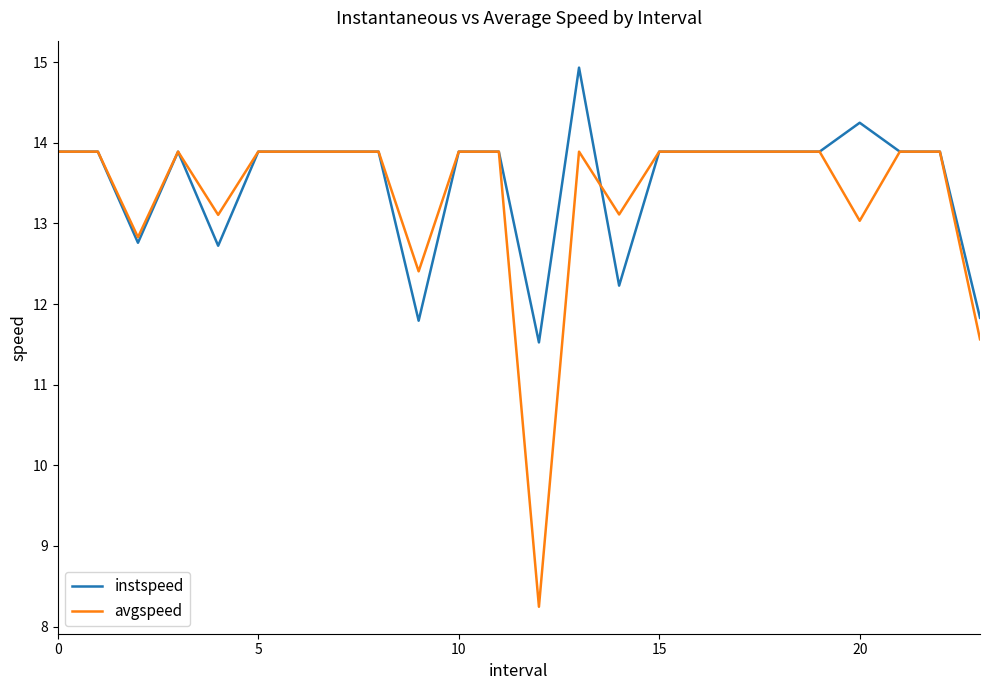

Rank the series by their maximum value, from highest to lowest.

instspeed, avgspeed